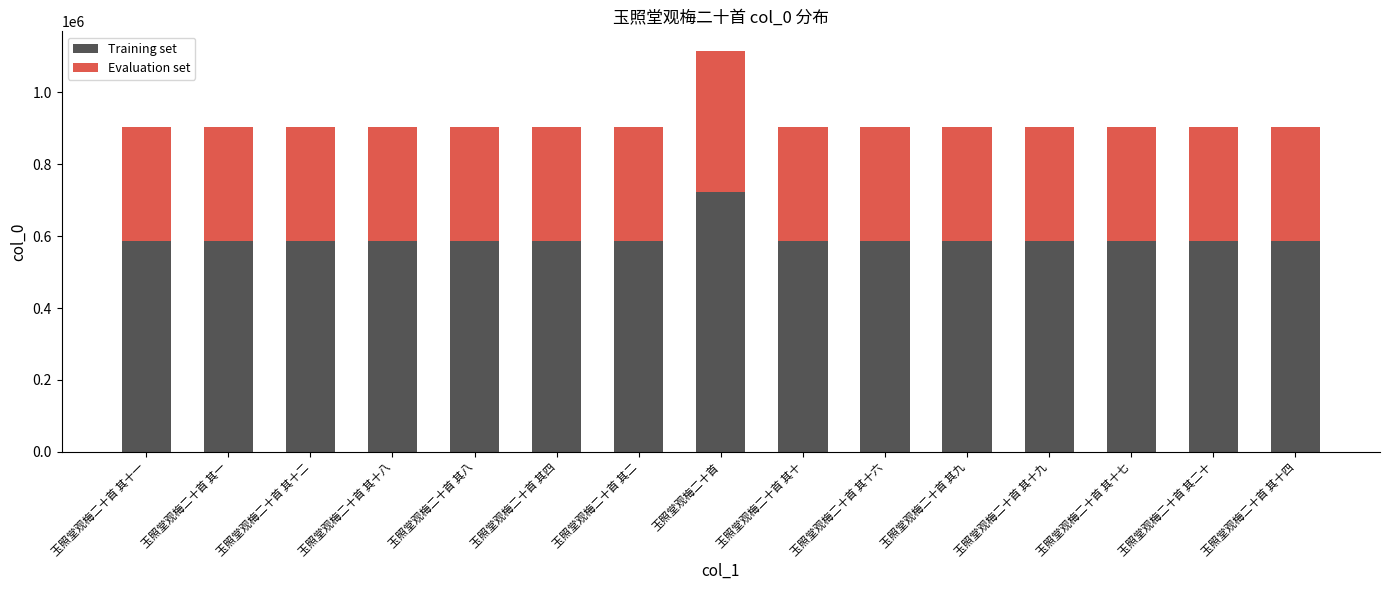

What is the lowest value of the Training set series?

586567.2